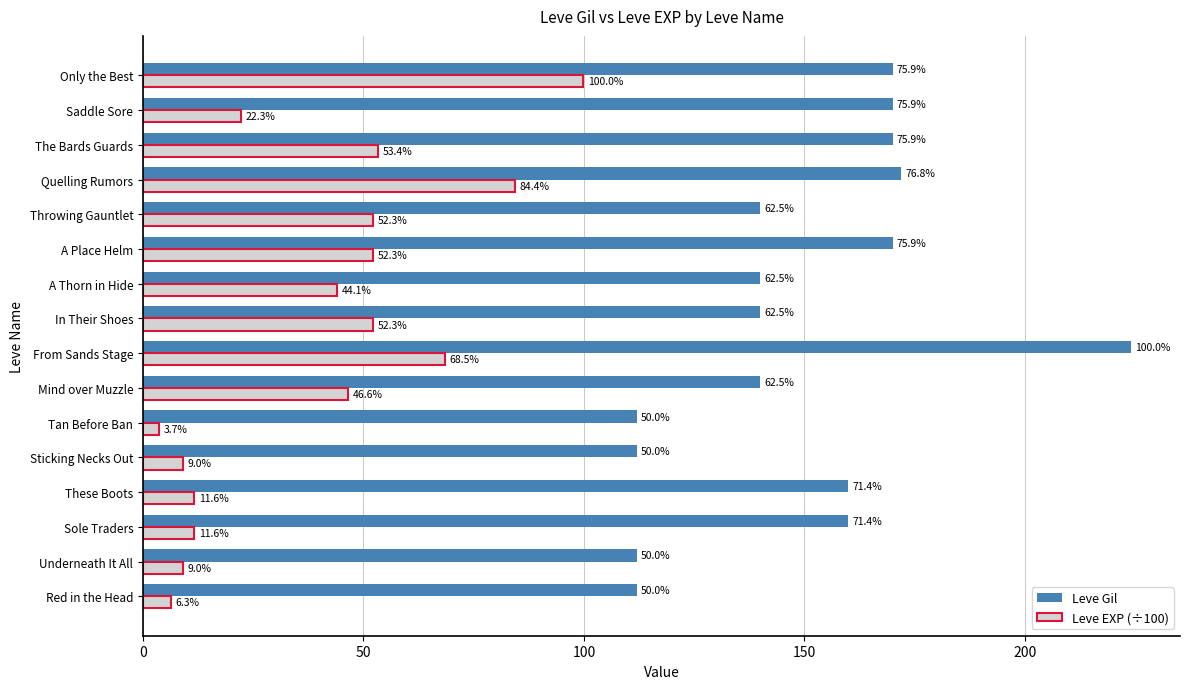

Read the Leve EXP (÷100) value at Mind over Muzzle.

46.6